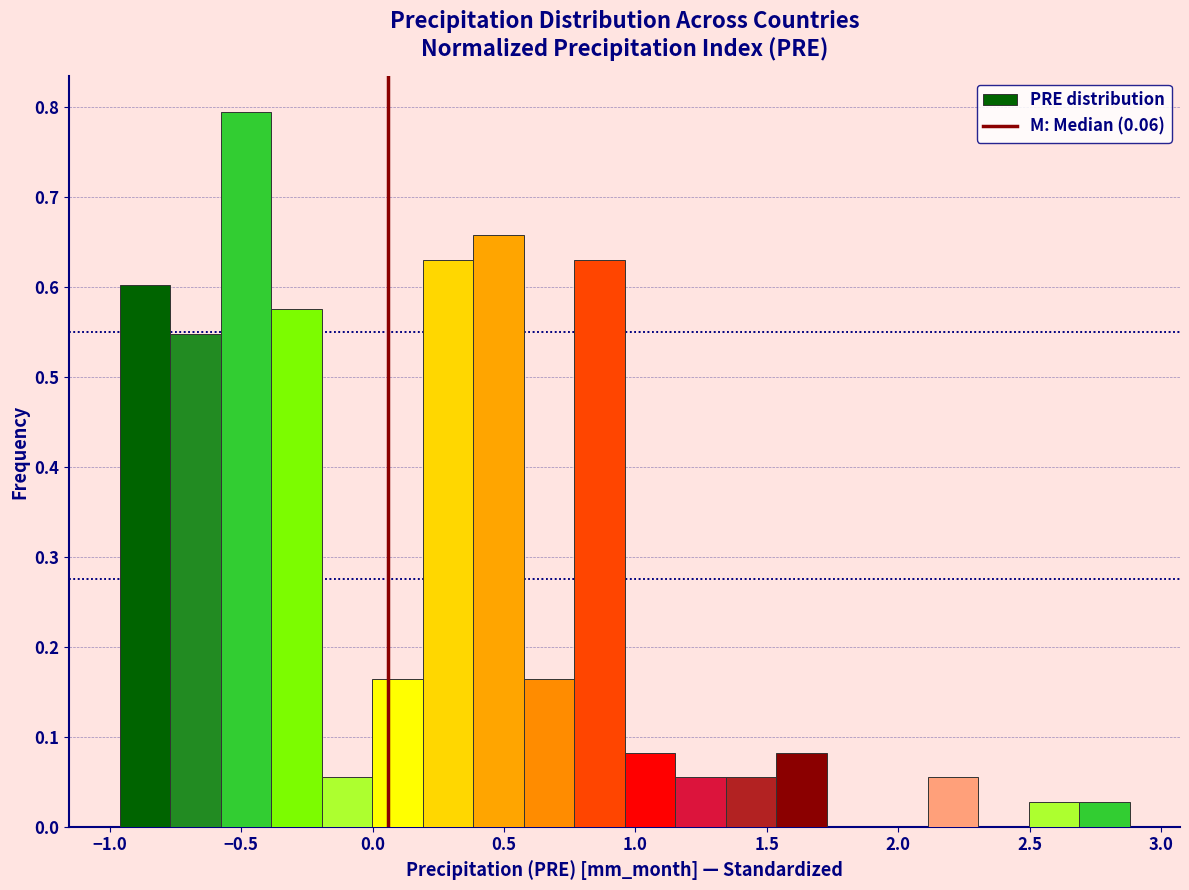

Around what value on the x-axis is the tallest bar? Give the approximate position of its centre, as read against the axis.

-0.50